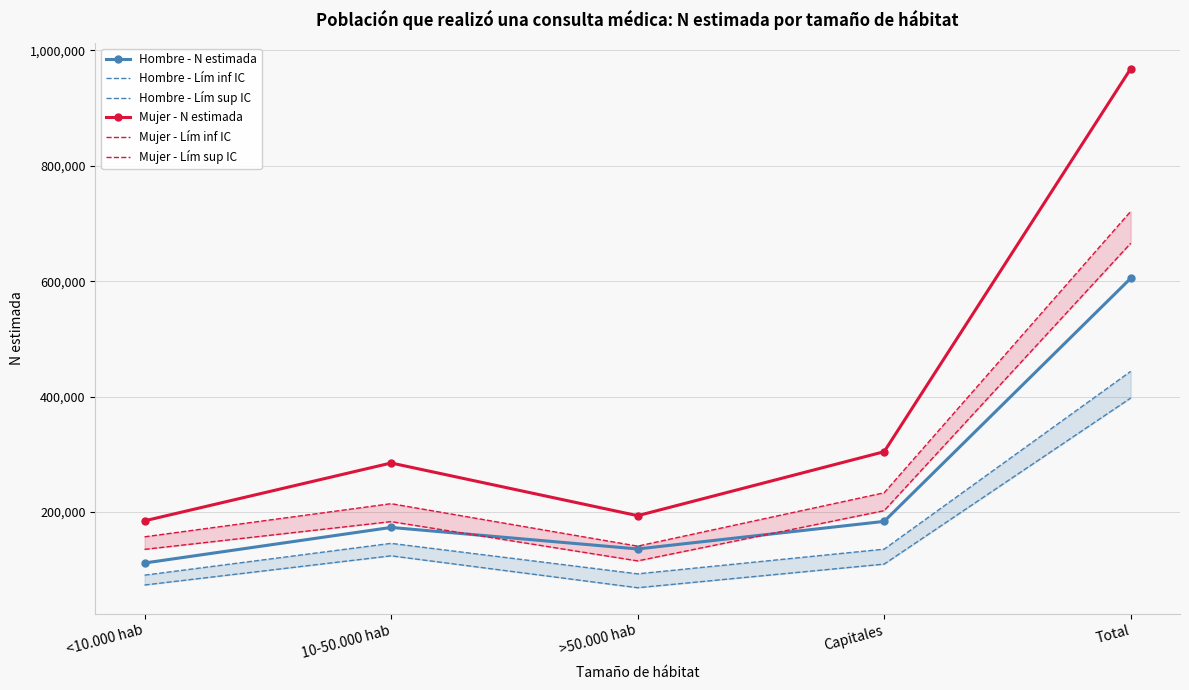

At which category does Hombre - Lím sup IC reach its first local peak?

10-50.000 hab